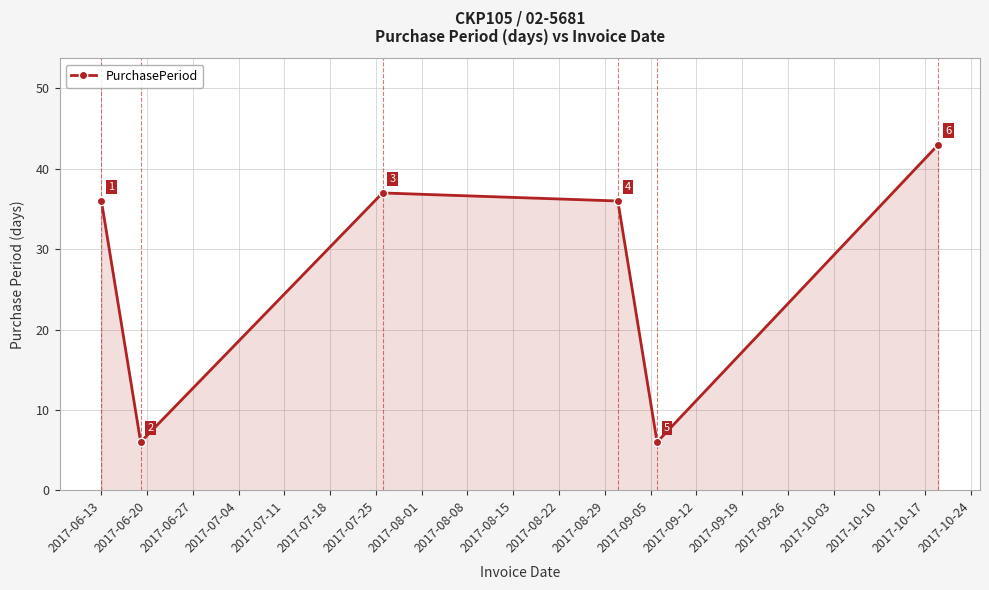

True or false: the data has more than 2 interior local peaks.

False